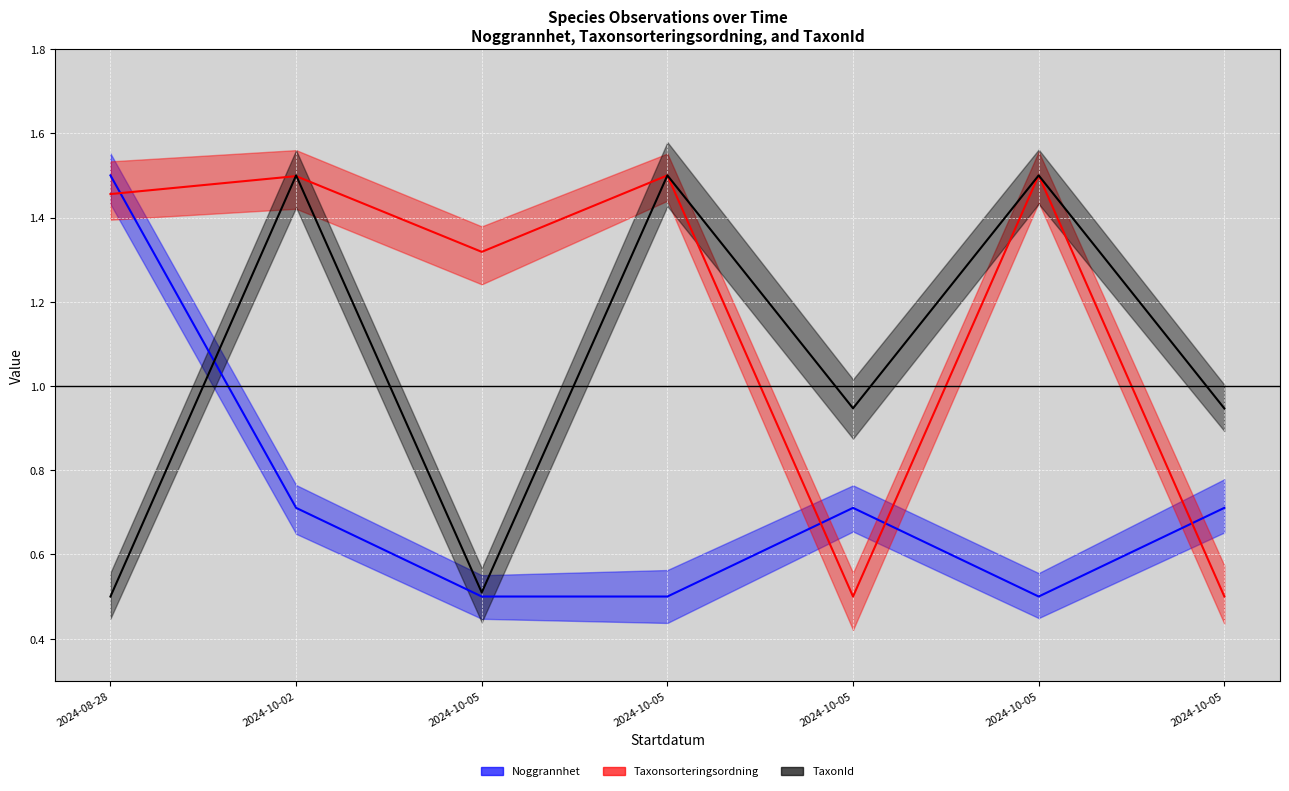

True or false: Taxonsorteringsordning has more than 0 points higher than both neighbors.

True